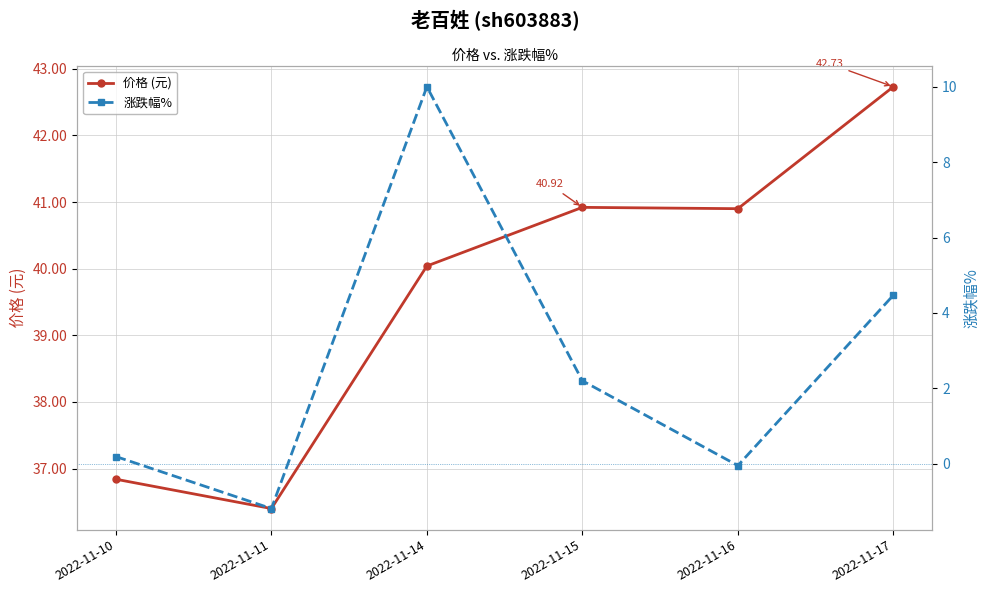

Is this an area chart (filled region under the line)?

No